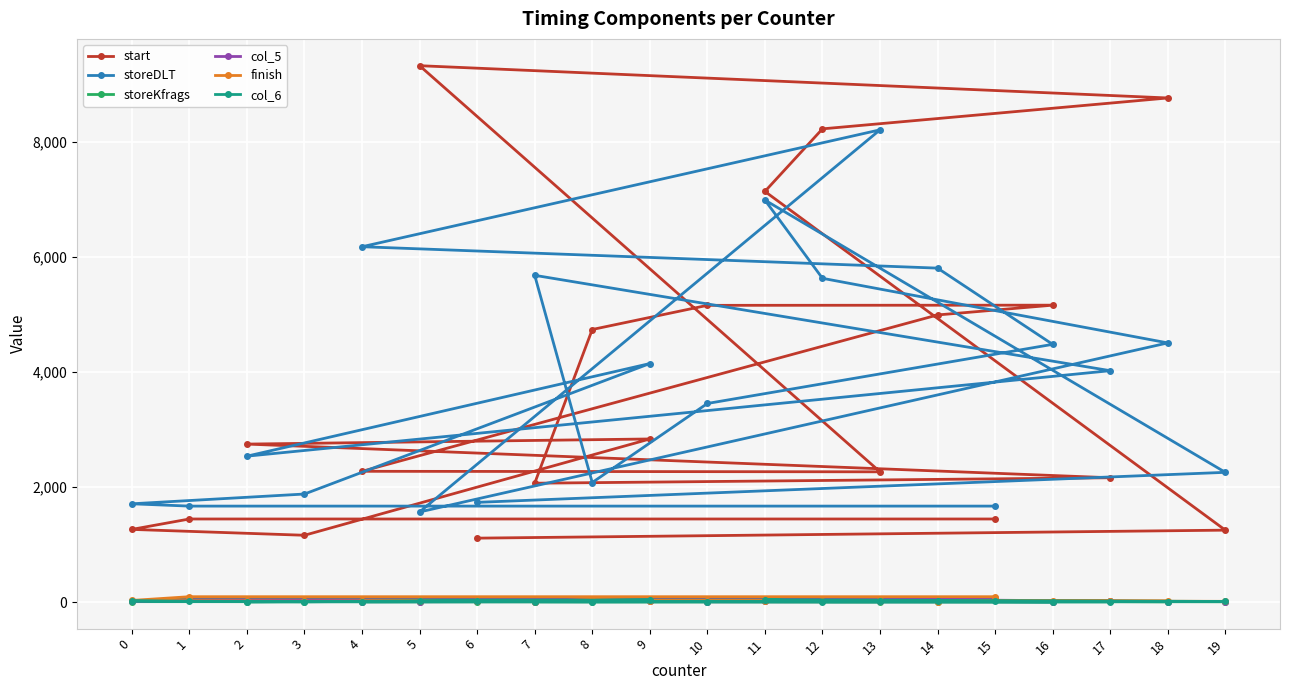

At how many categories does at least one series exceed 1870?

16